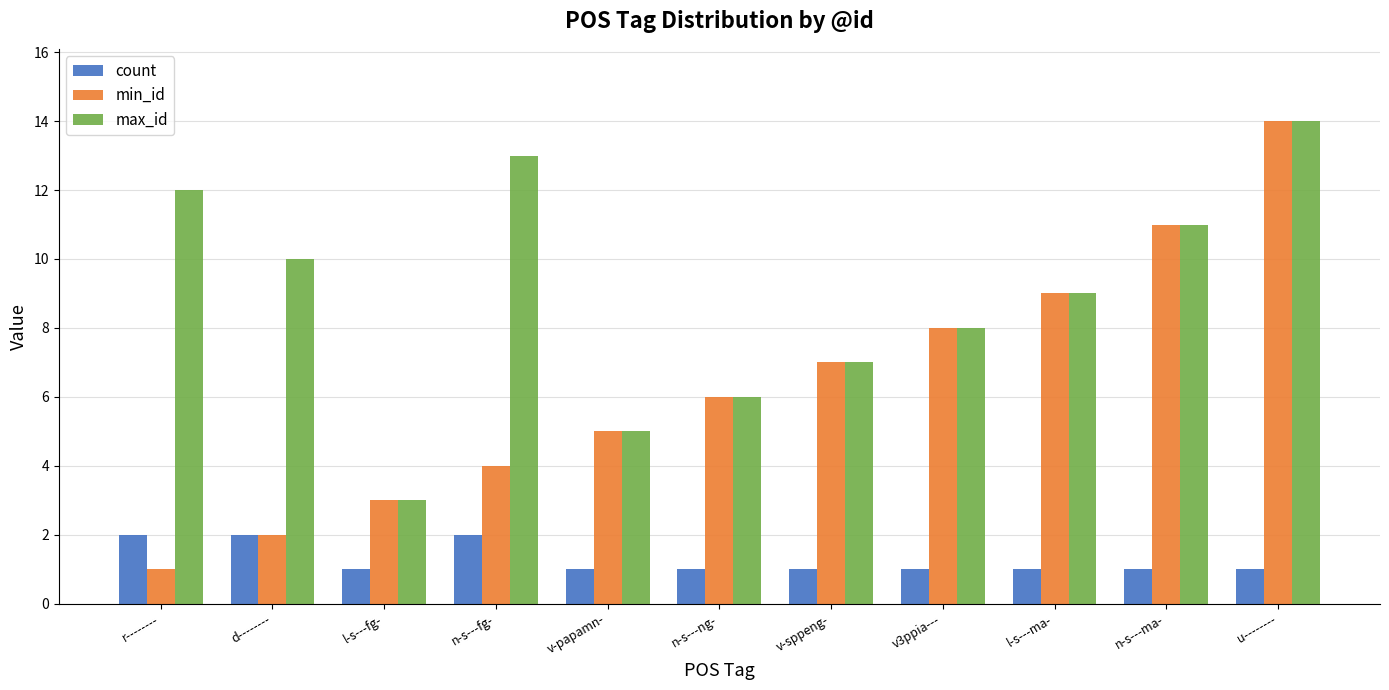

How many groups of bars are there?

11